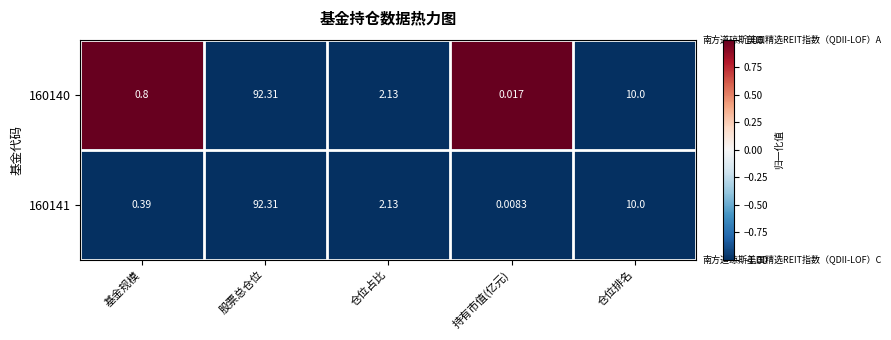

At which category is the sum across all series the highest?

股票总仓位